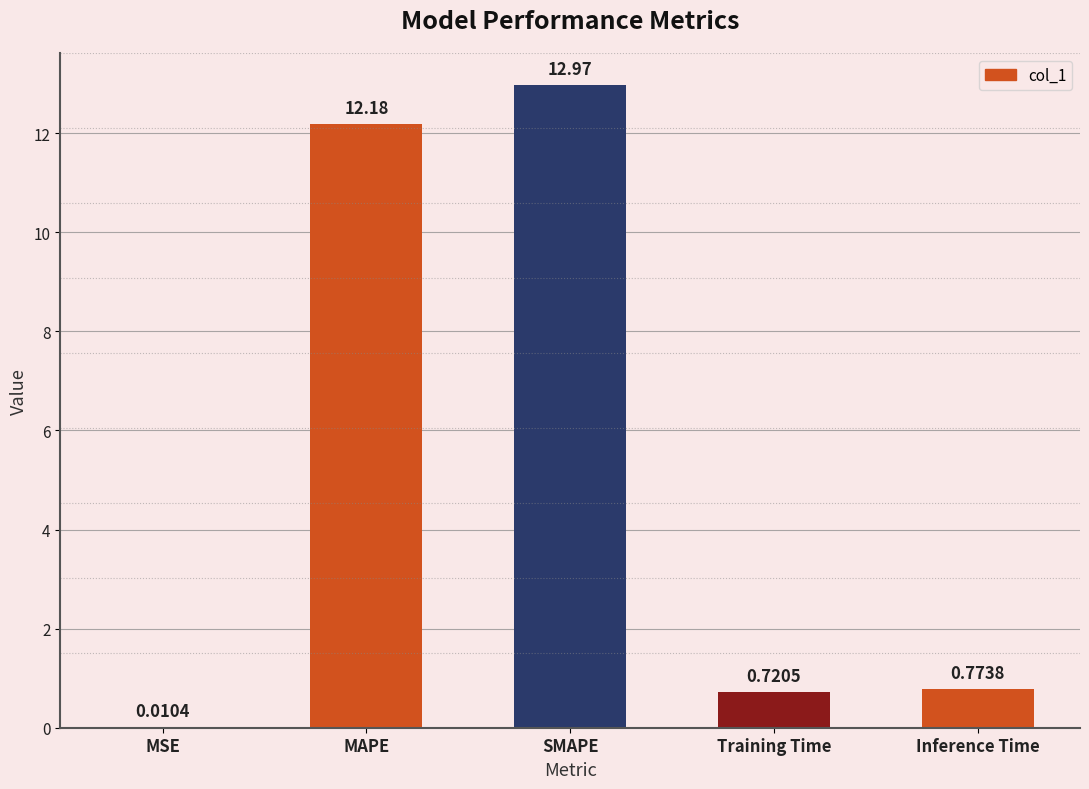

What is the sum of all values?

26.7